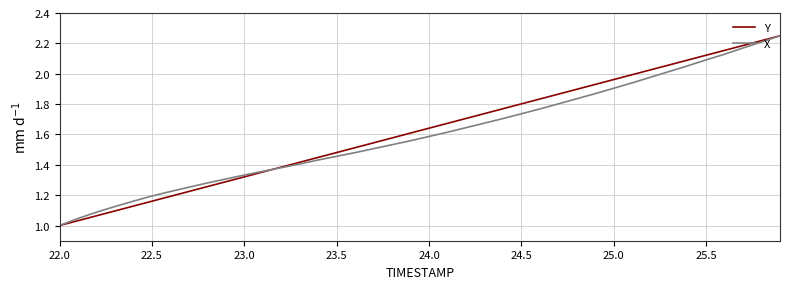

Which series has the largest range (max minus min)?

Y